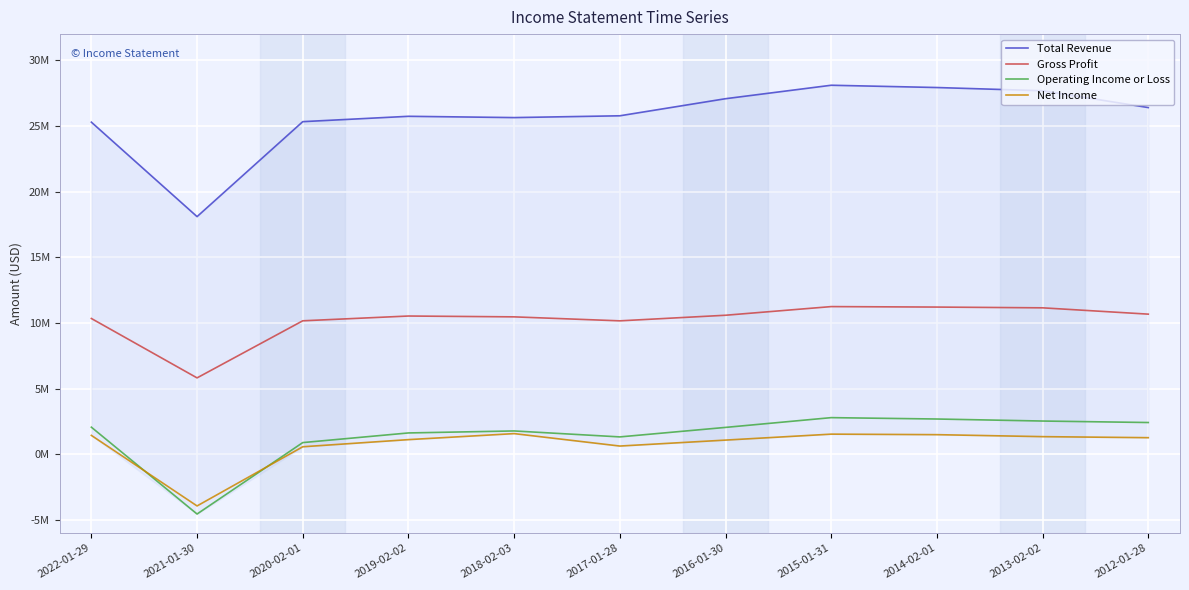

Is it true that Total Revenue equals 25292000 at 2022-01-29?

True